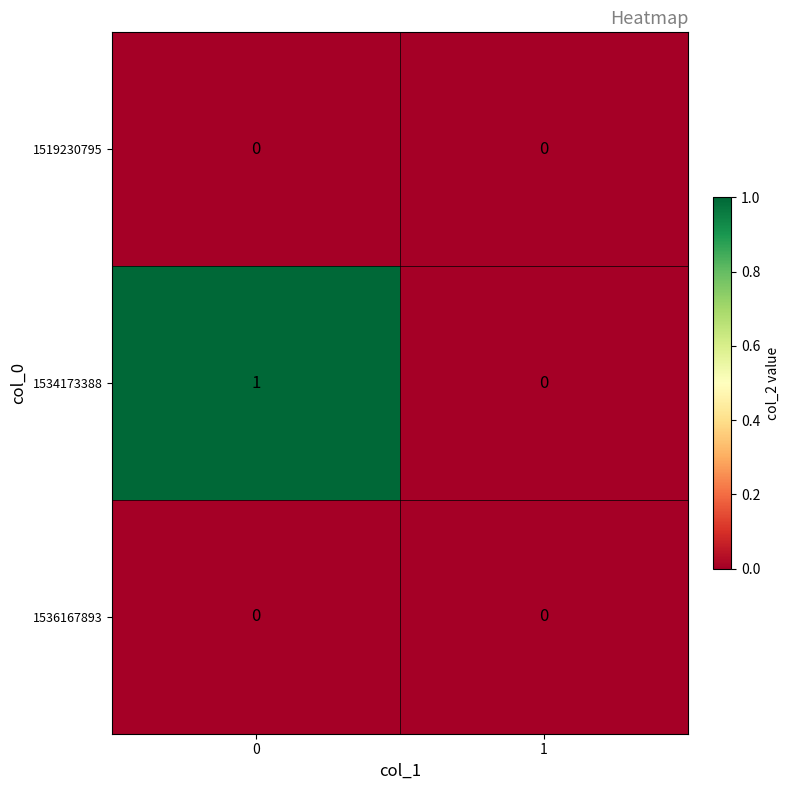

Which series has the largest range (max minus min)?

1534173388